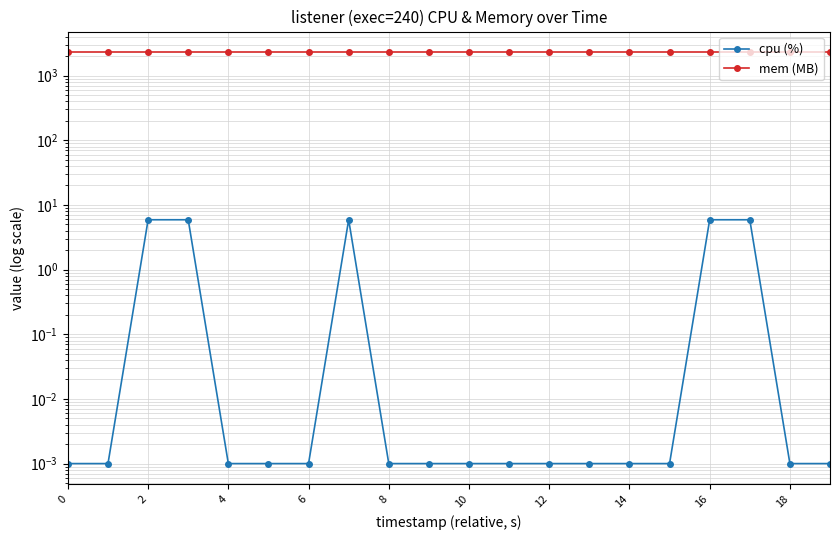

True or false: mem (MB) and cpu (%) intersect in this chart.

False